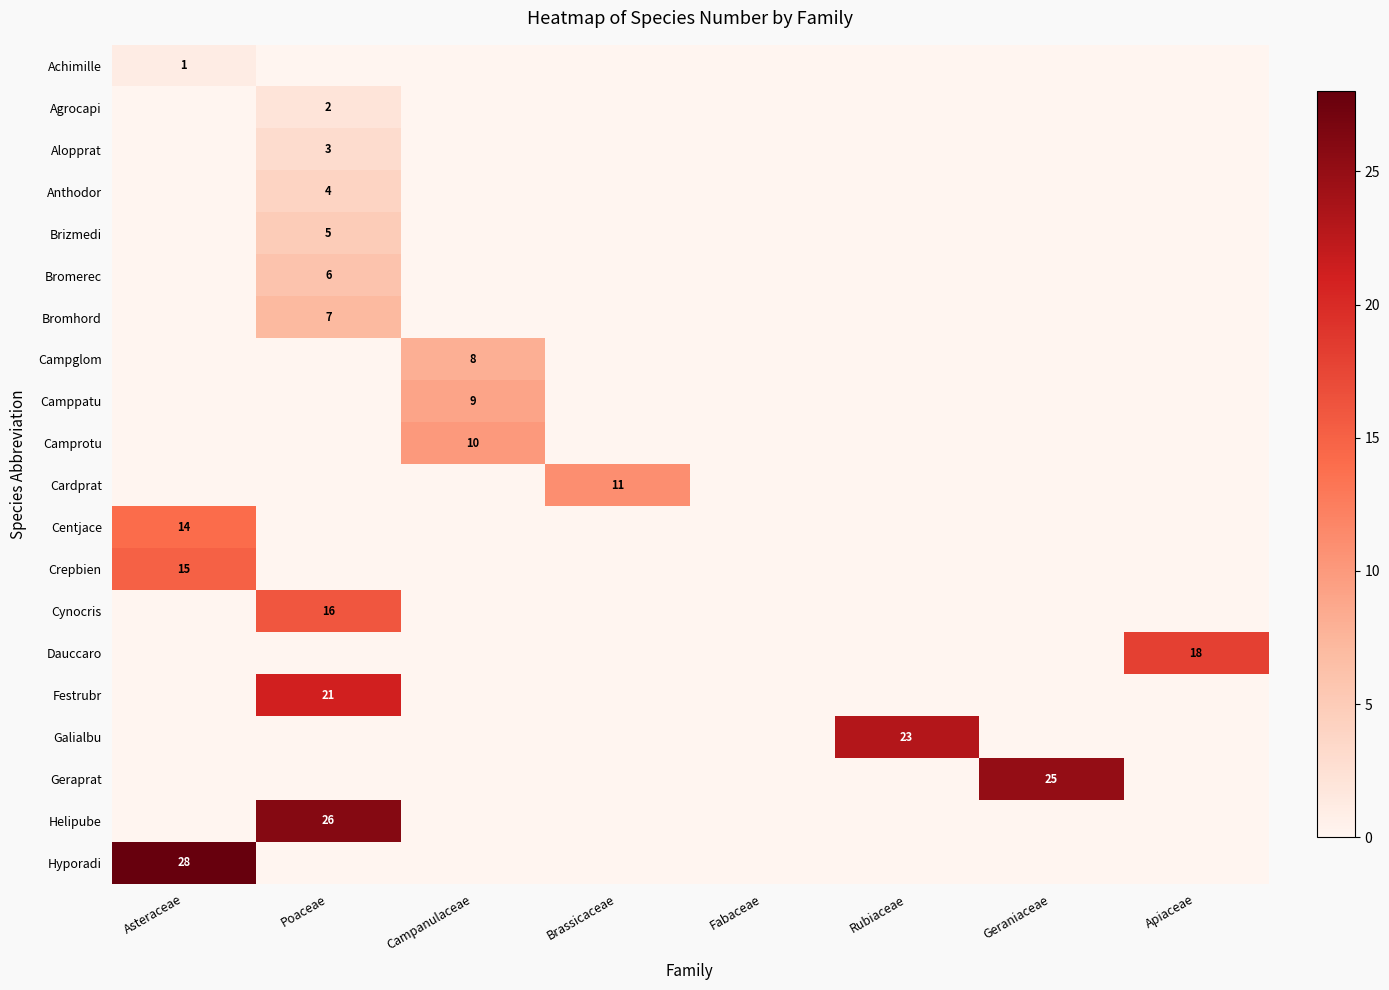

How many positive values does the Geraprat series have?

1